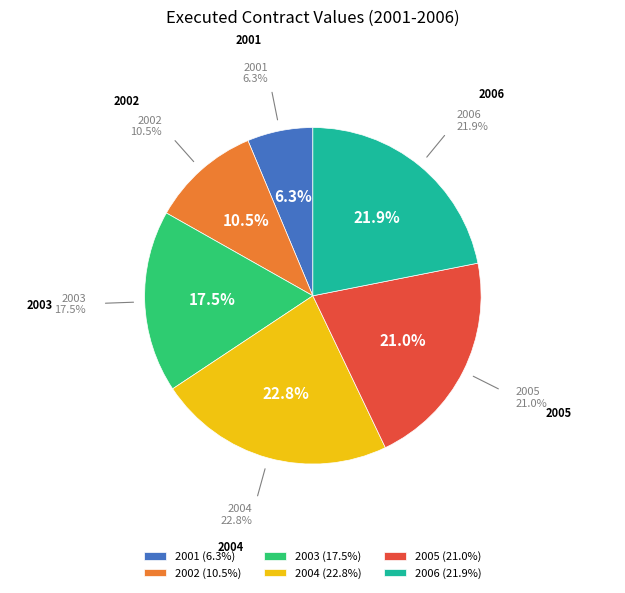

To the nearest percent, what is the average slice percentage?

17%